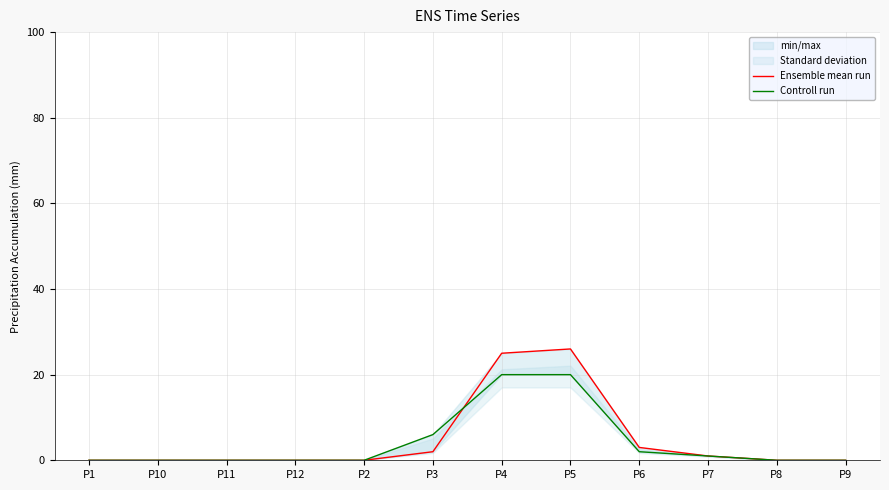

How many interior local peaks does the Ensemble mean run series have?

1